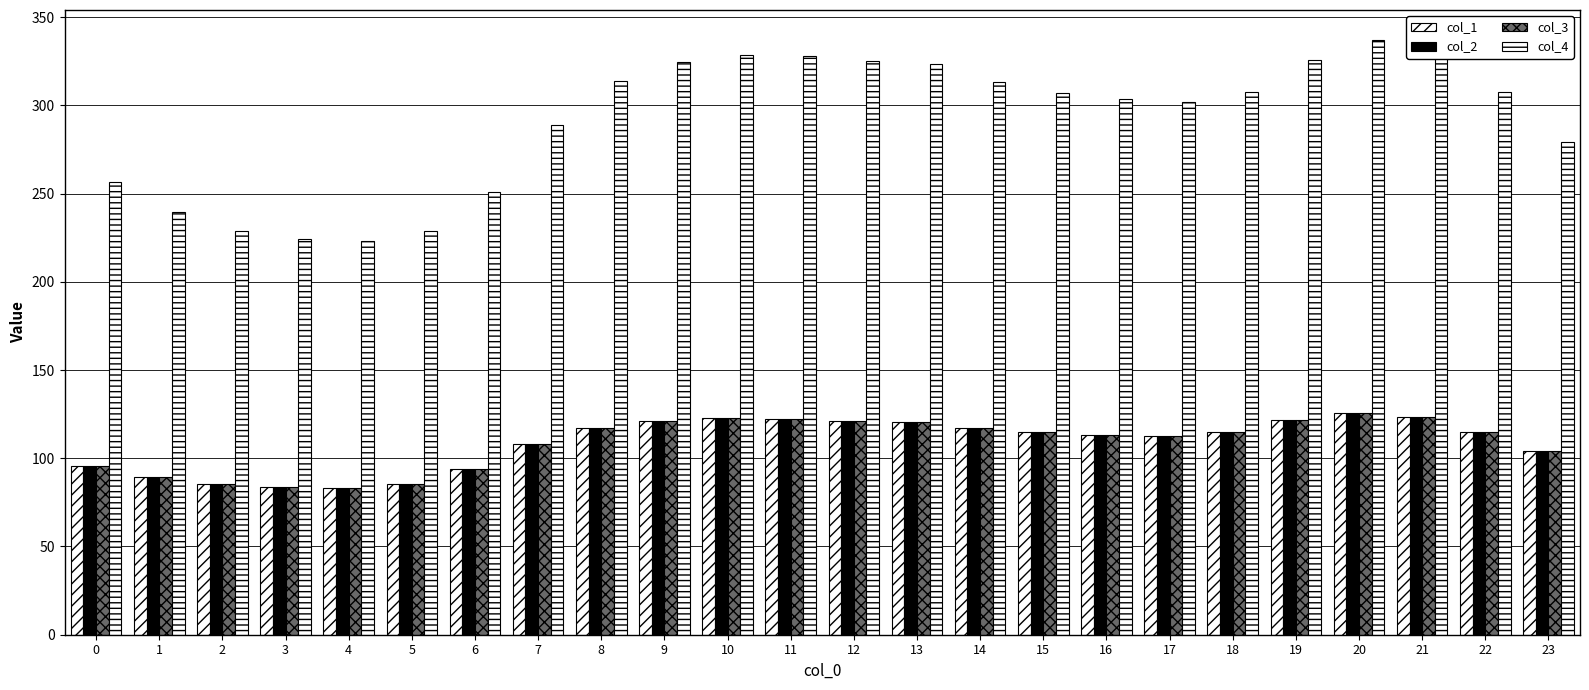

How many values in the col_4 series are below 307?

11